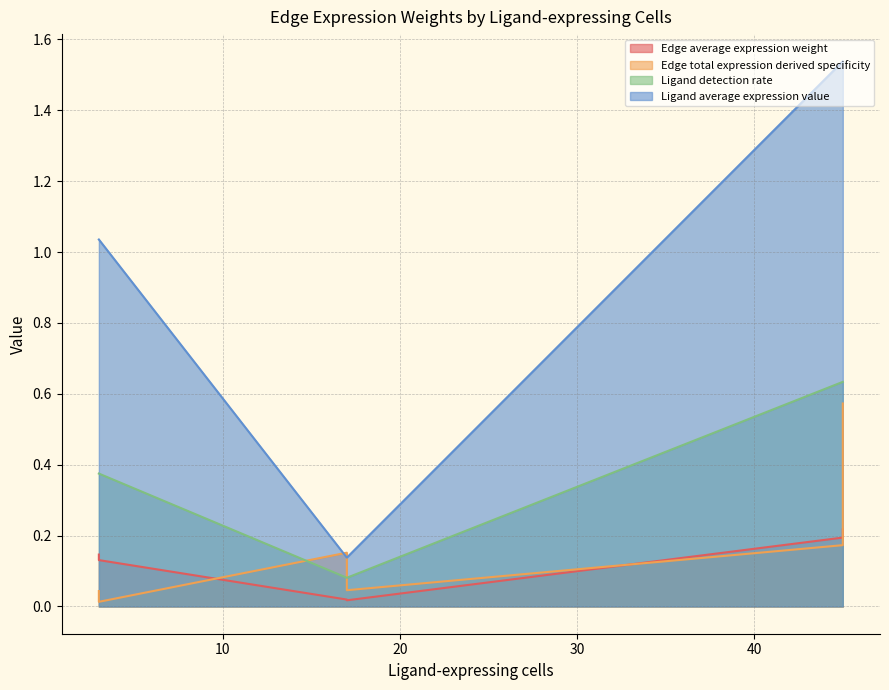

Reading right to left, extract all data points from this chart.

Edge average expression weight: 0.0	0.0	0.1	0.1	0.2	0.2
Edge total expression derived specificity: 0.2	0.0	0.0	0.0	0.6	0.2
Ligand detection rate: 0.1	0.1	0.4	0.4	0.6	0.6
Ligand average expression value: 0.1	0.1	1.0	1.0	1.5	1.5